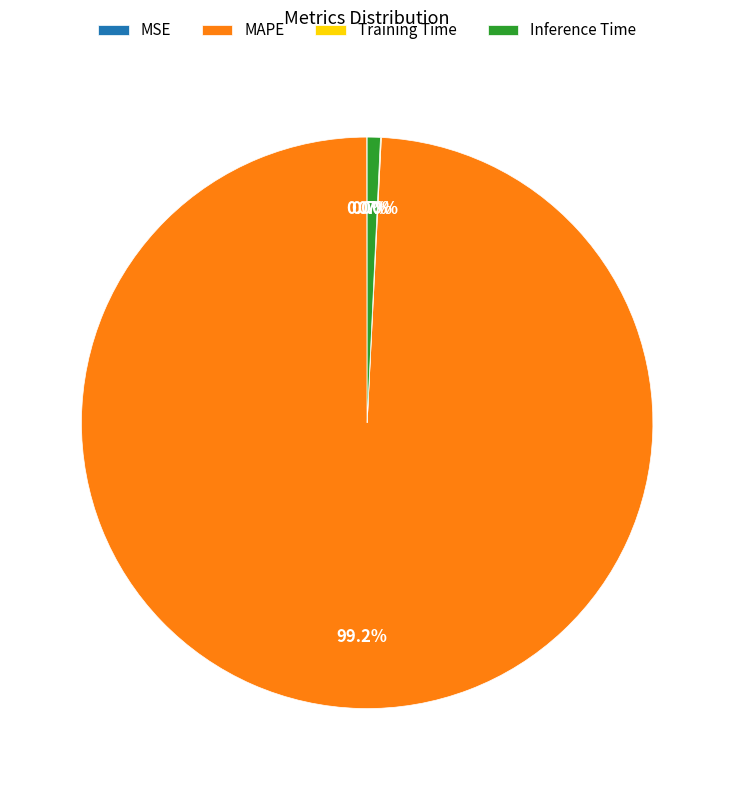

What portion of the pie excludes Inference Time?

99.3%